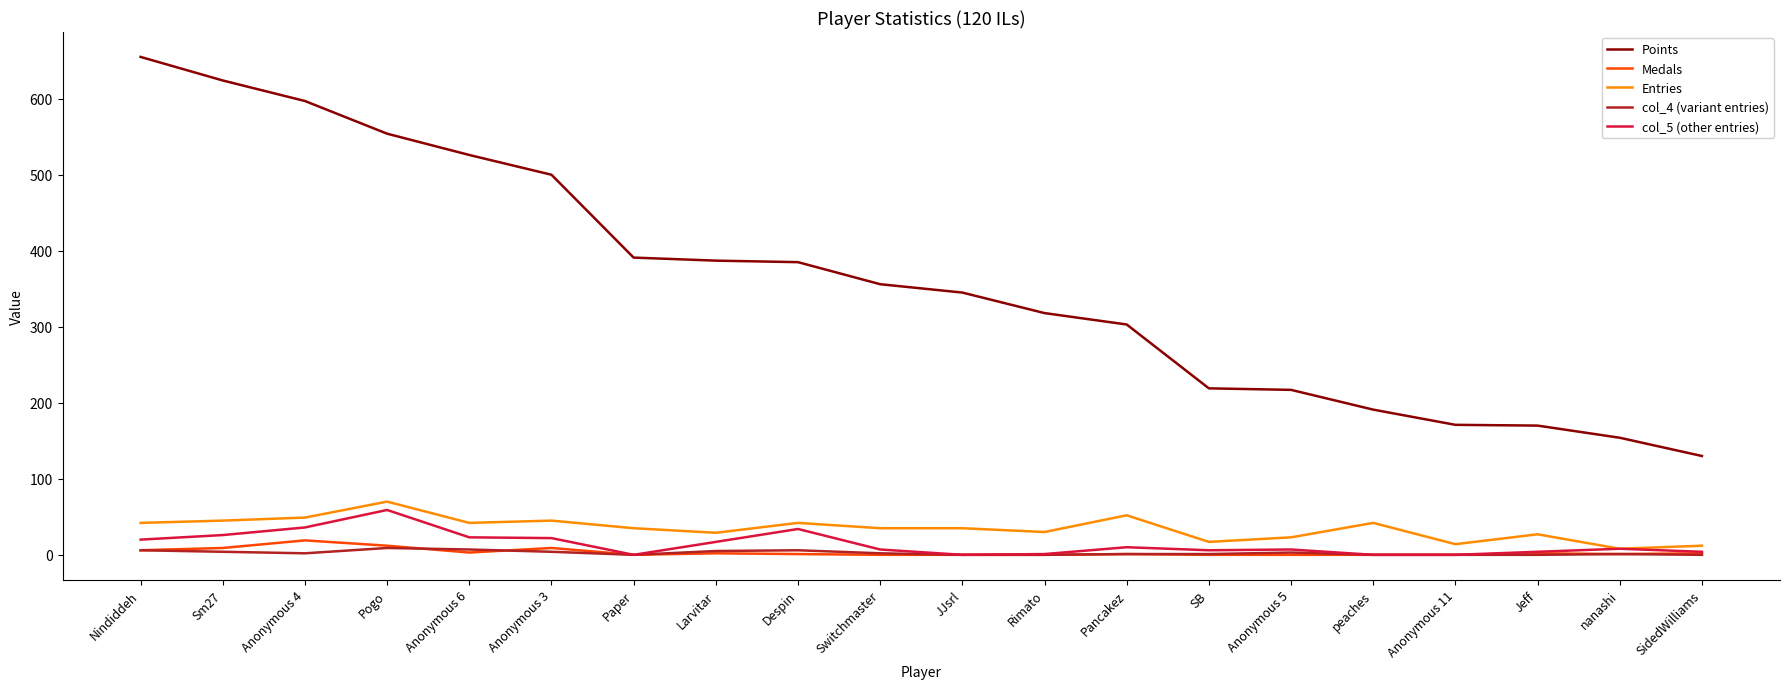

The Medals series shows 0 at Paper. True or false?

True